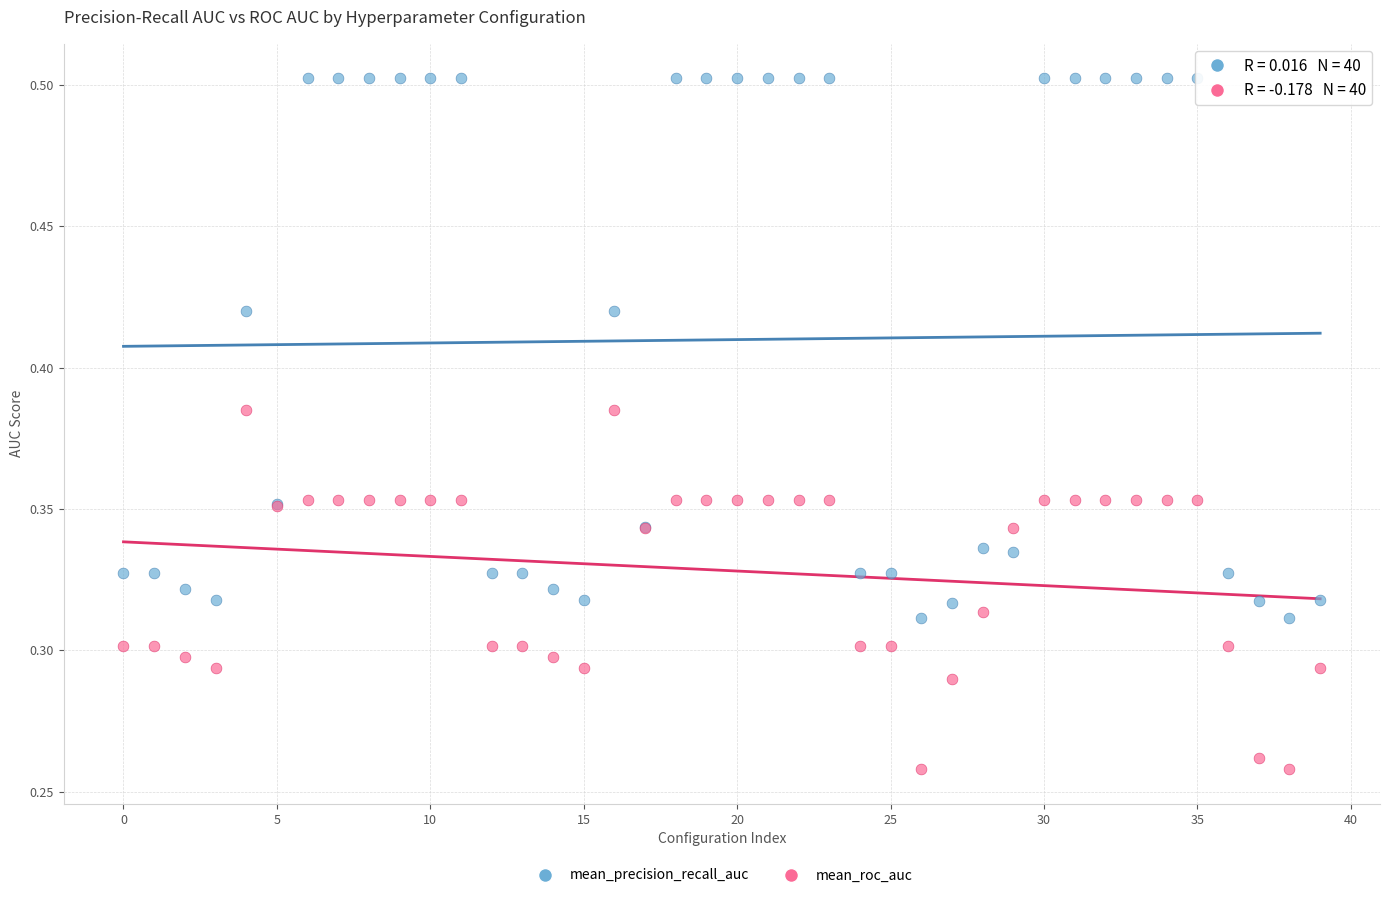

Which series has the largest Y range (max minus min)?

mean_precision_recall_auc